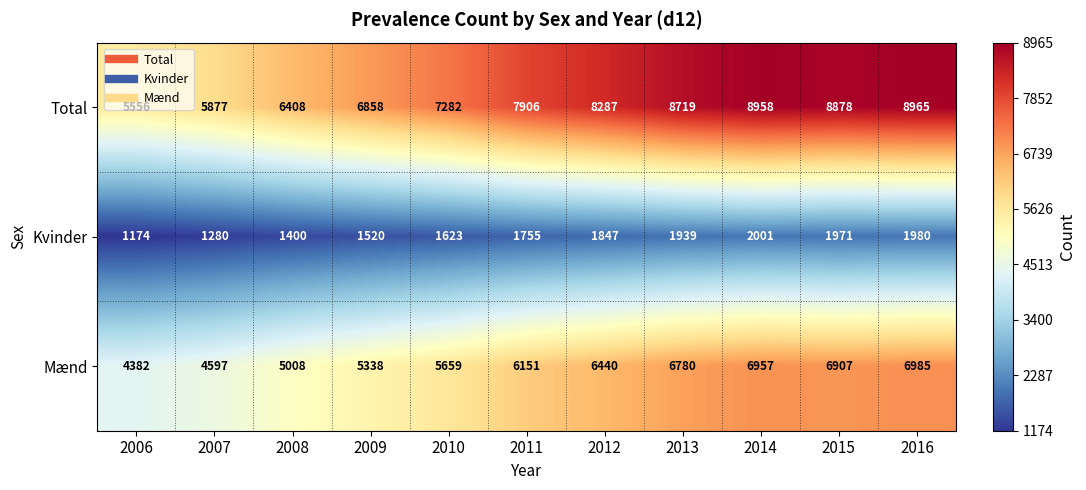

Which label corresponds to the smallest value in the chart?

2006